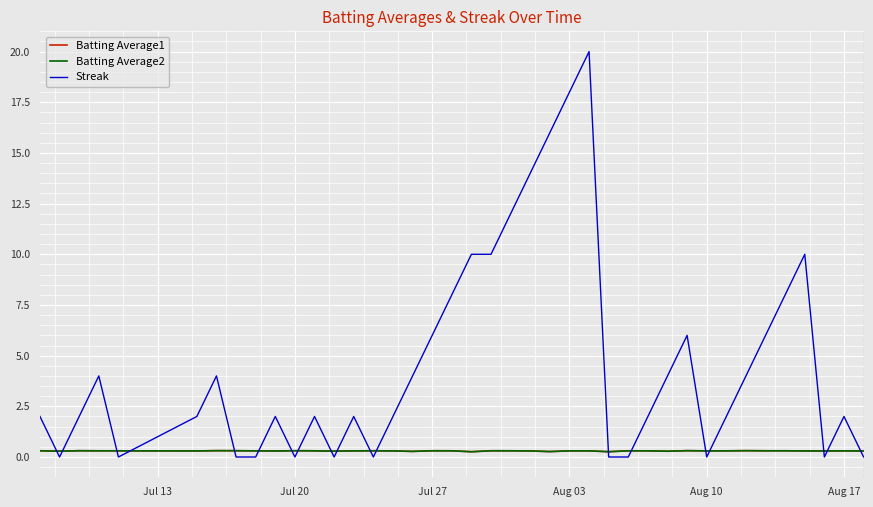

How many Streak values are between 0 and 8?

32